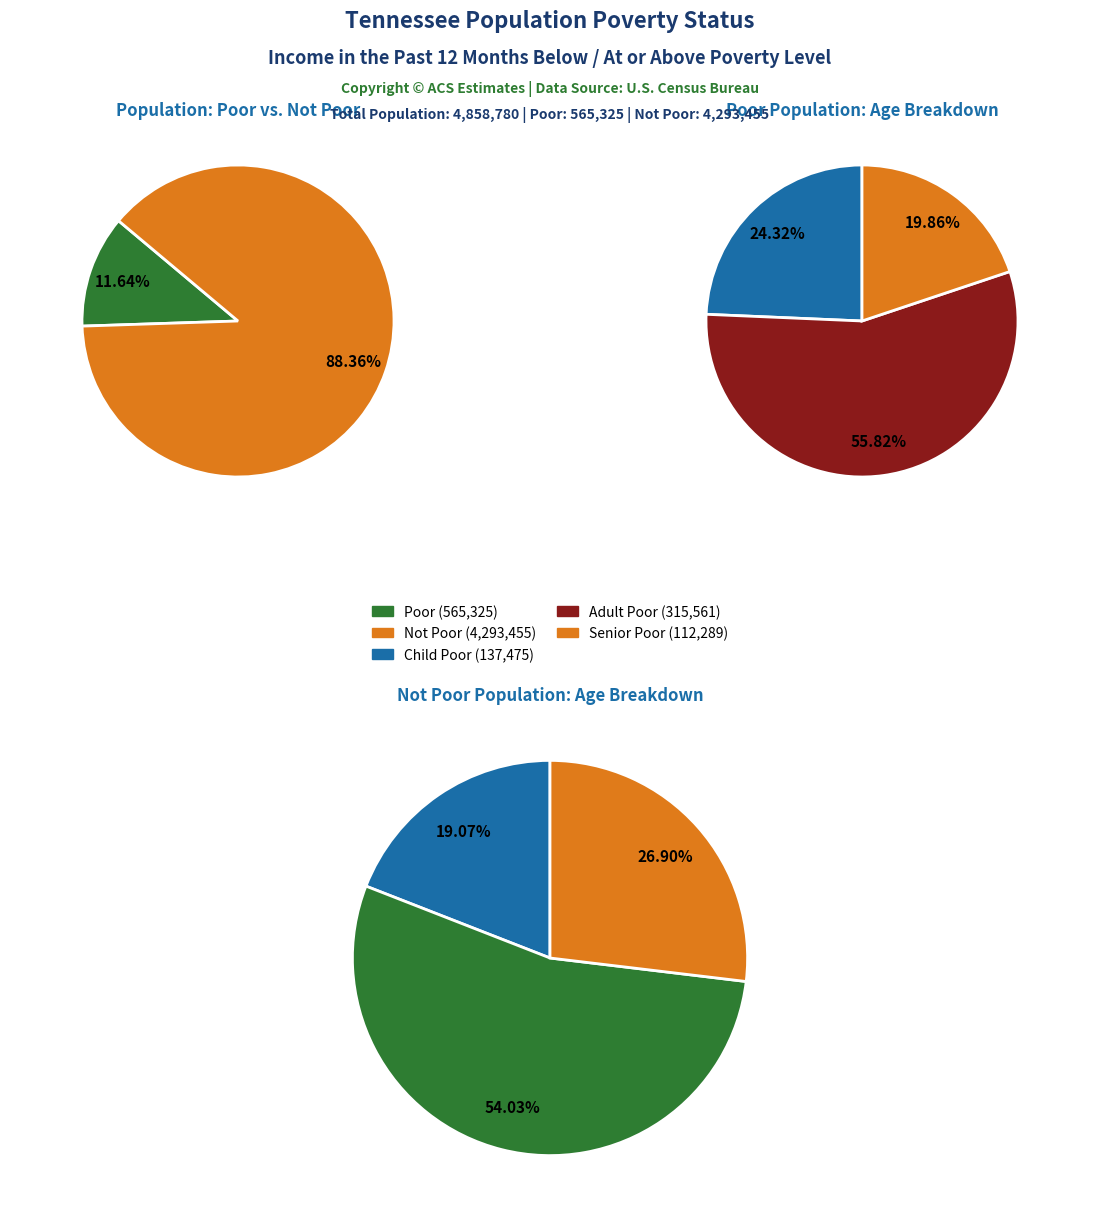

Does any single category account for the majority?

Yes